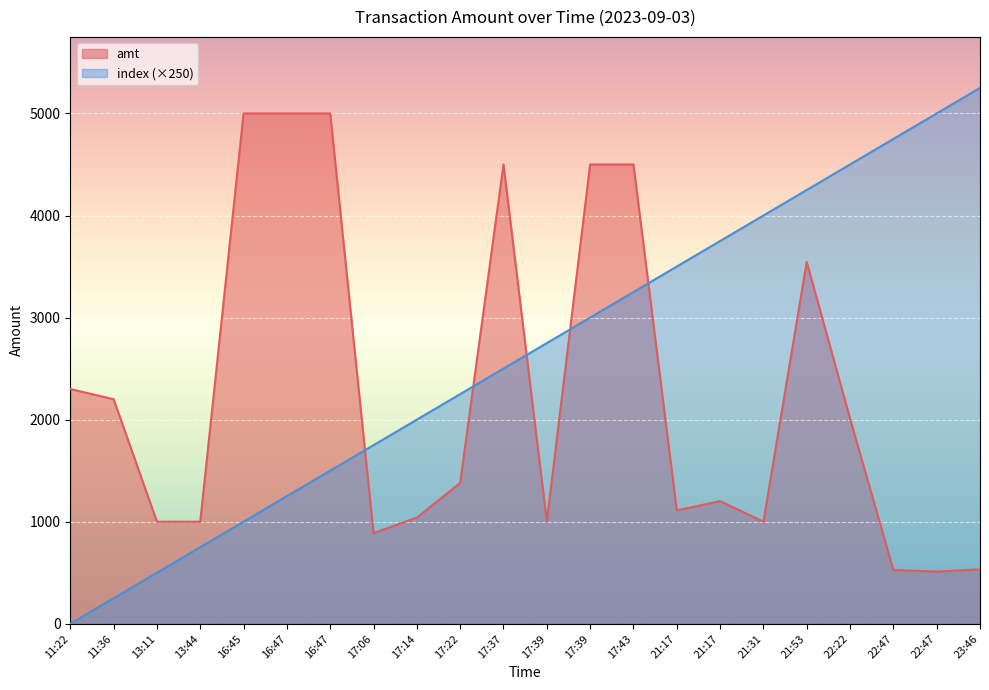

Reading left to right, transcribe all the data shown in this chart.

amt: 11:22=2300.0	11:36=2200.0	13:11=1000.0	13:44=1000.0	16:45=5000.0	16:47=5000.0	16:47=5000.0	17:06=888.0	17:14=1040.0	17:22=1380.0	17:37=4500.0	17:39=1000.0	17:39=4500.0	17:43=4500.0	21:17=1111.1	21:17=1201.2	21:31=1000.0	21:53=3545.0	22:22=2010.0	22:47=526.0	22:47=512.0	23:46=533.0
index: 11:22=0.0	11:36=250.0	13:11=500.0	13:44=750.0	16:45=1000.0	16:47=1250.0	16:47=1500.0	17:06=1750.0	17:14=2000.0	17:22=2250.0	17:37=2500.0	17:39=2750.0	17:39=3000.0	17:43=3250.0	21:17=3500.0	21:17=3750.0	21:31=4000.0	21:53=4250.0	22:22=4500.0	22:47=4750.0	22:47=5000.0	23:46=5250.0